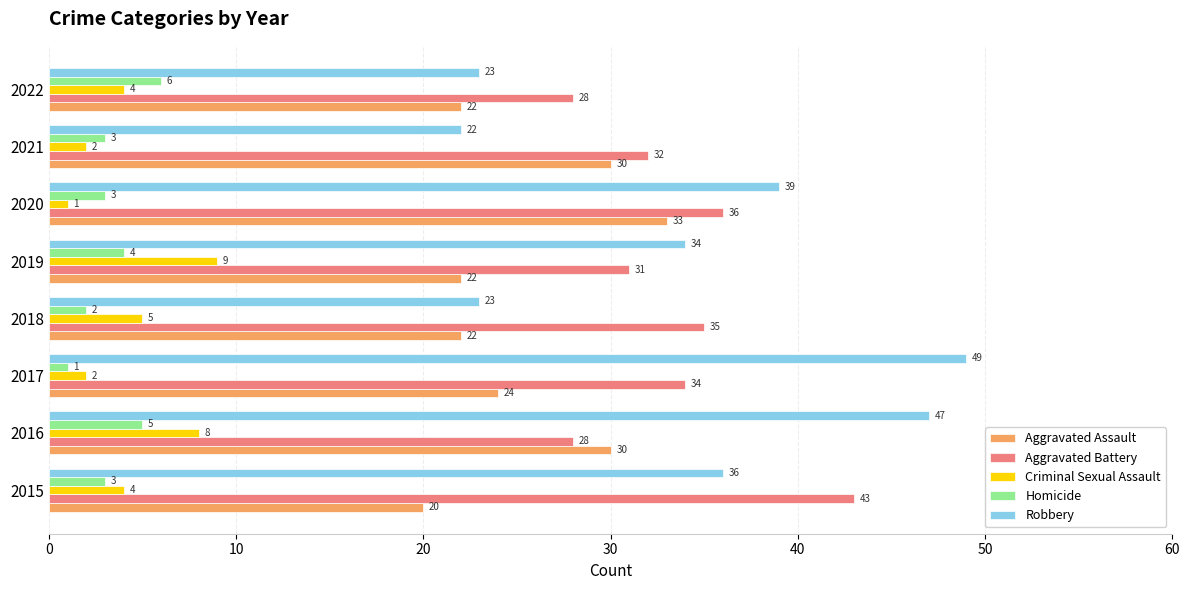

At how many categories does at least one series exceed 13?

8